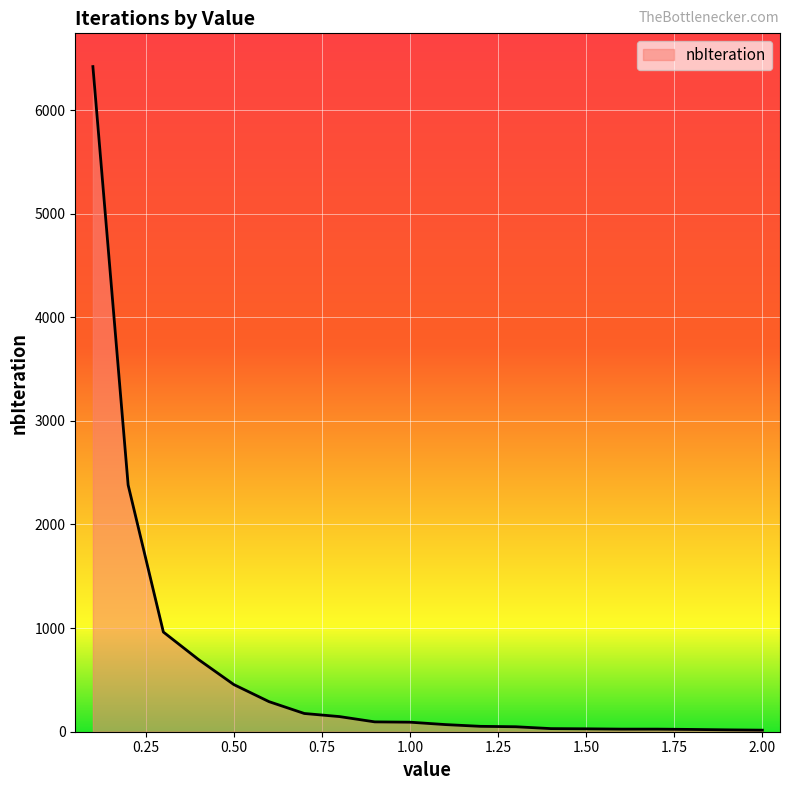

What is the difference between the maximum and minimum values?

6404